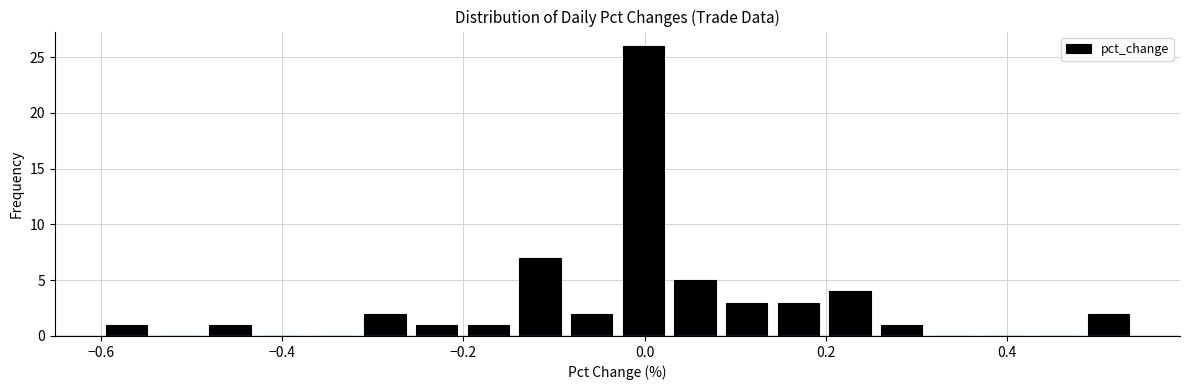

Read against the x-axis, roughly where is the centre of the tallest bar?

0.00